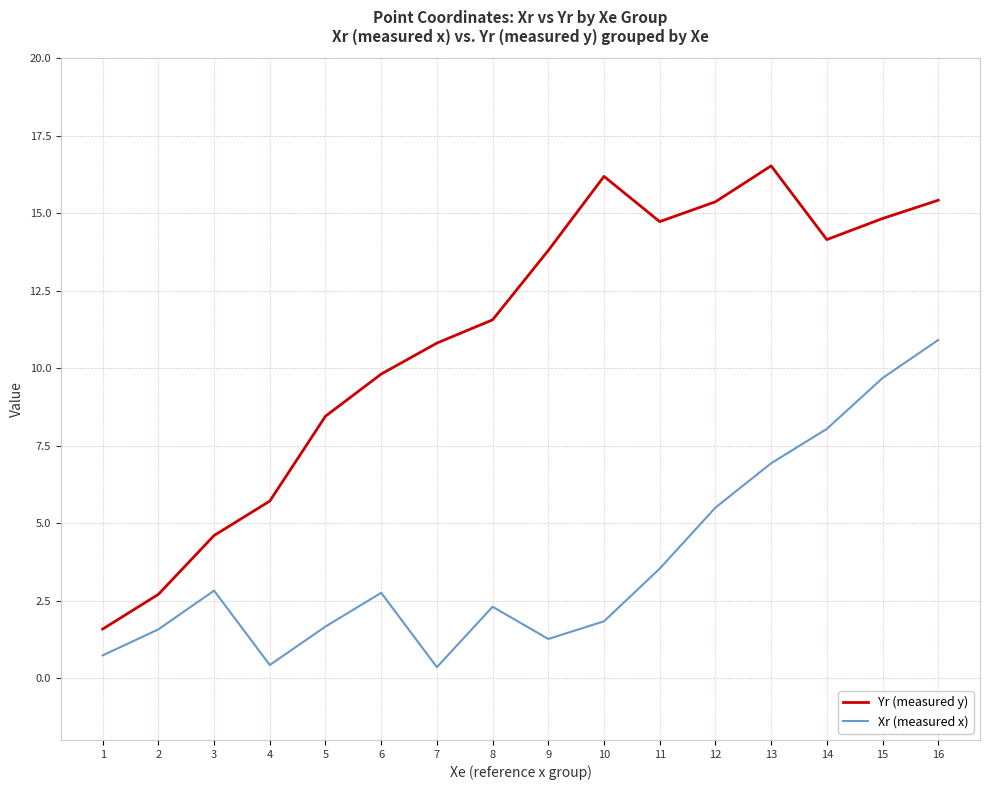

True or false: Xr (measured x) and Yr (measured y) cross at least once.

False